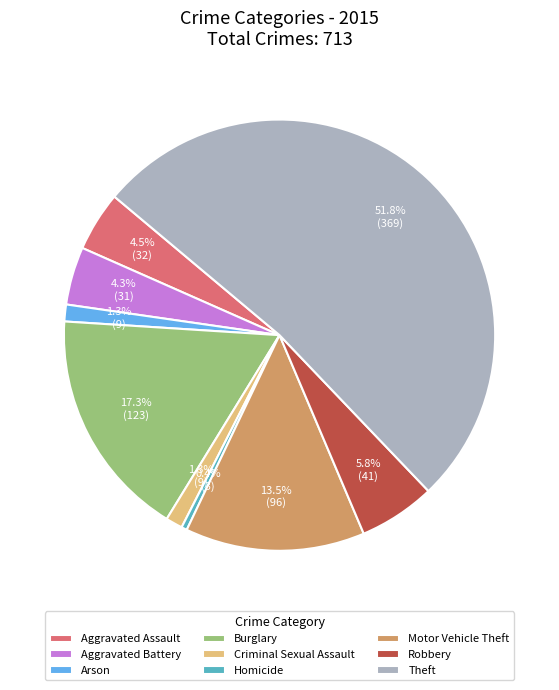

The Criminal Sexual Assault slice represents 1% of the pie. True or false?

True